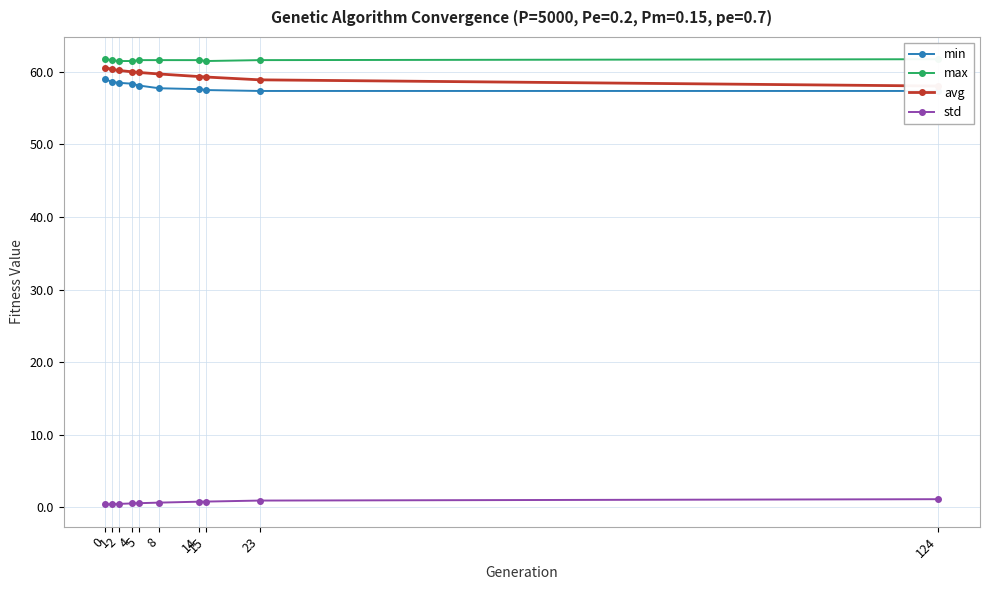

What is the minimum value shown in the chart?

0.4